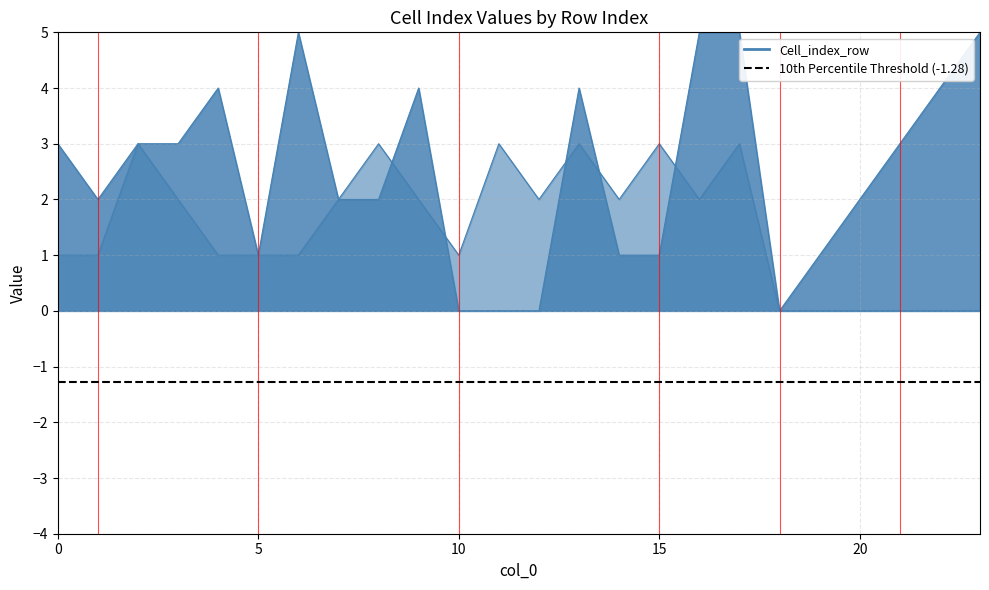

At which label is Cell_index_row closest to 2?

1